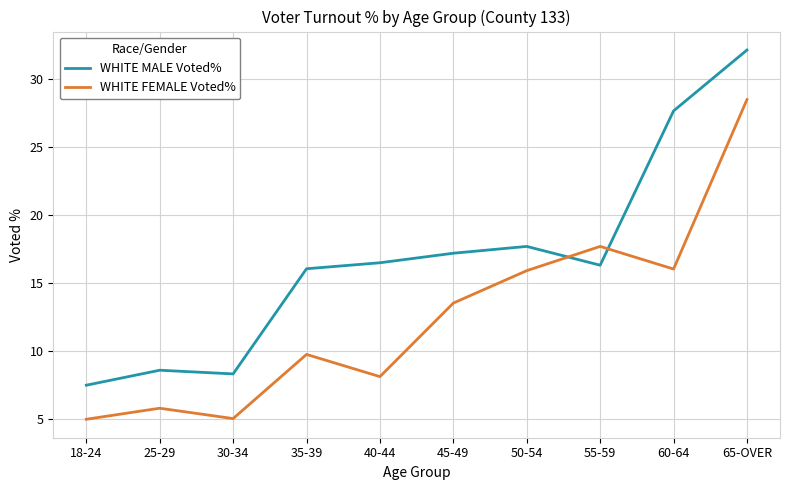

True or false: WHITE FEMALE Voted% has a value of 28.5 at 65-OVER.

True